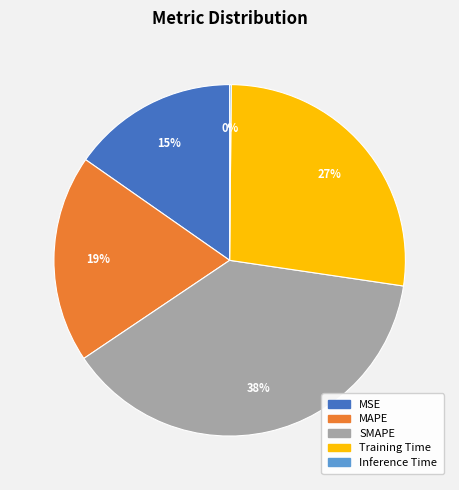

Is the sum of Training Time and MSE greater than half?

No